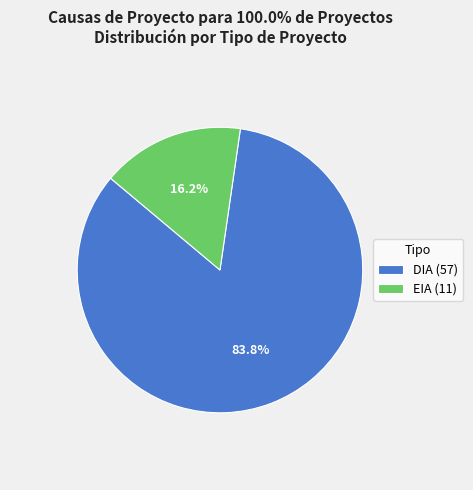

To the nearest percent, what is the difference between the largest and smallest slice percentages?

68%